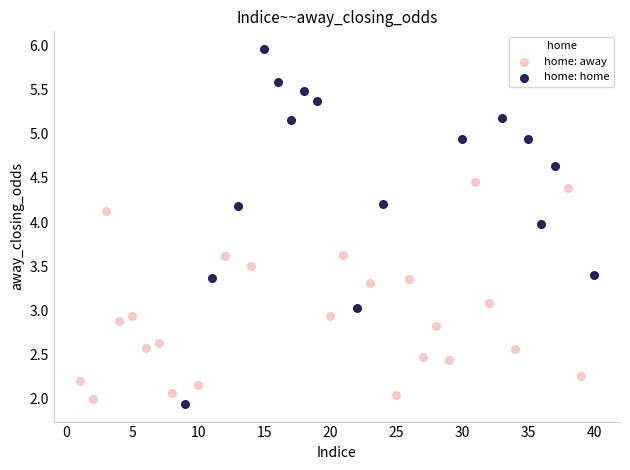

Which series has the largest Y range (max minus min)?

home: home